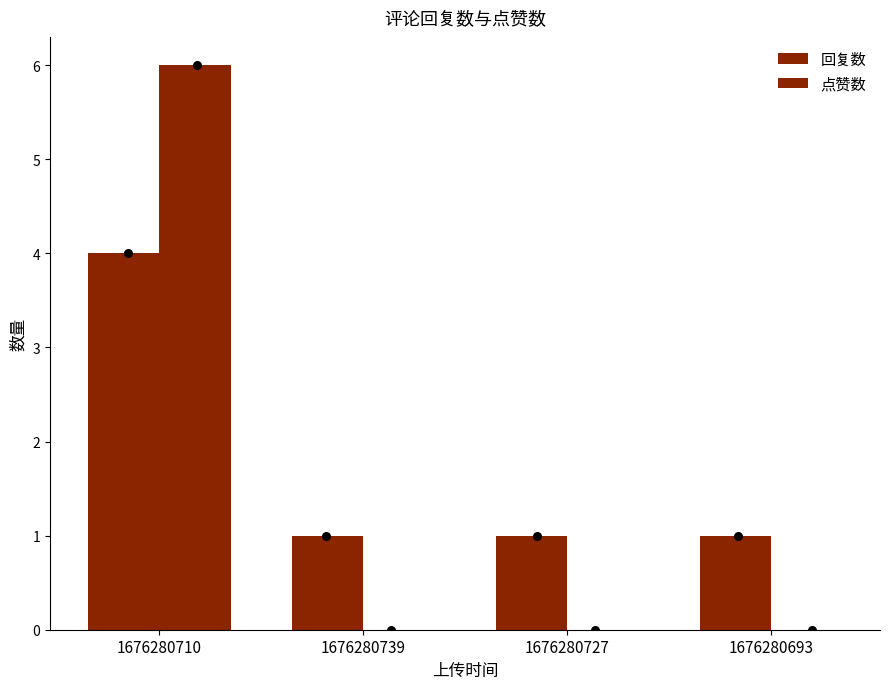

What is the total value across all series at 1676280739?

1